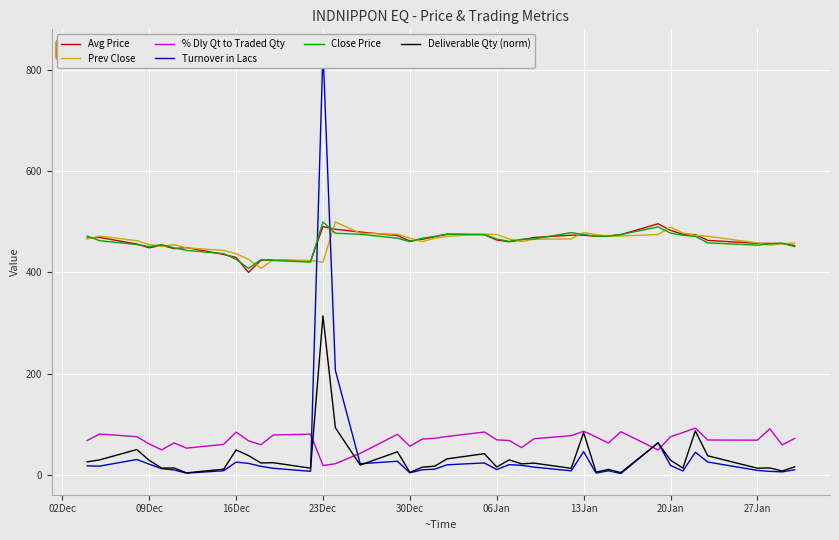

What is the highest value of the Avg Price series?

496.0